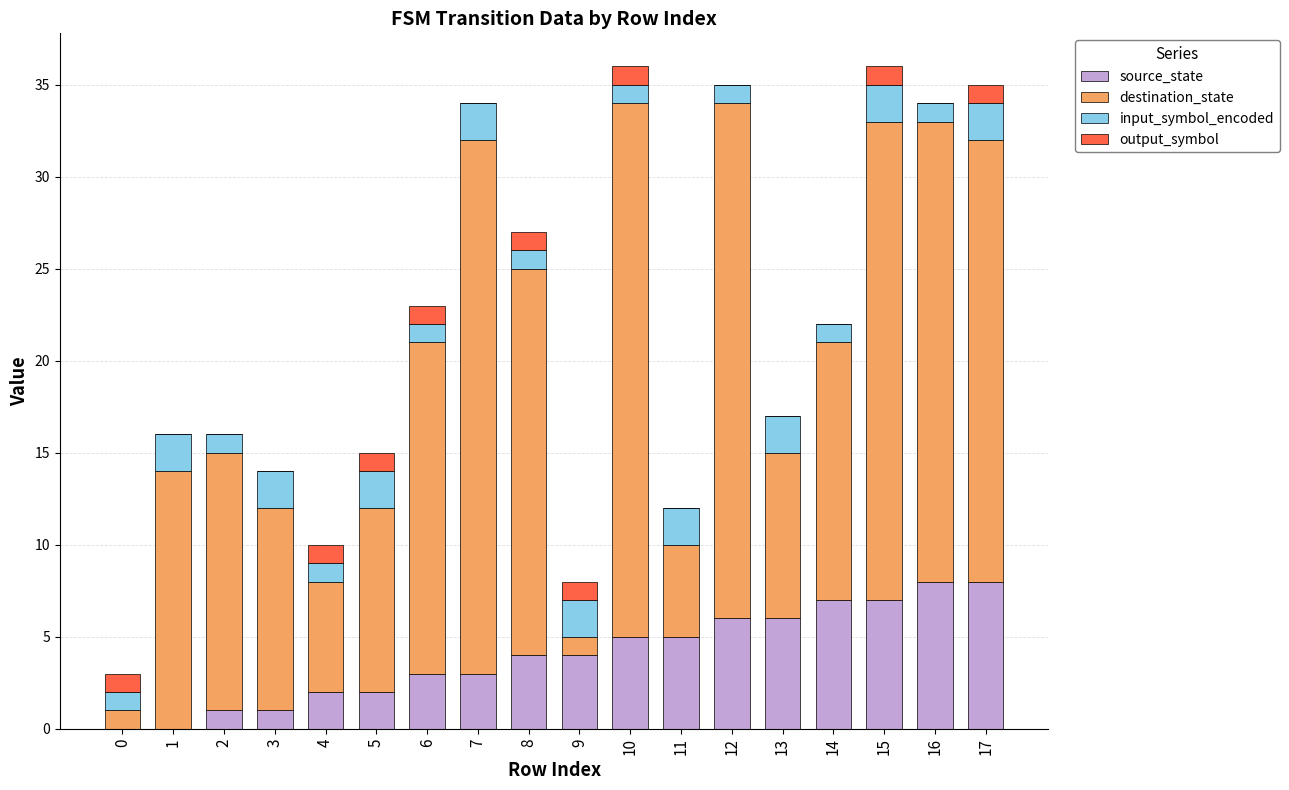

Count the number of data series in this chart.

4